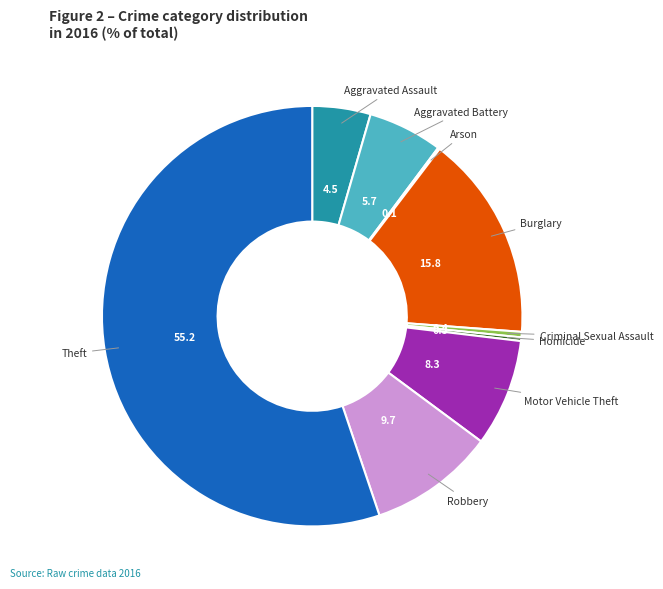

Which category has the biggest portion of the pie?

Theft